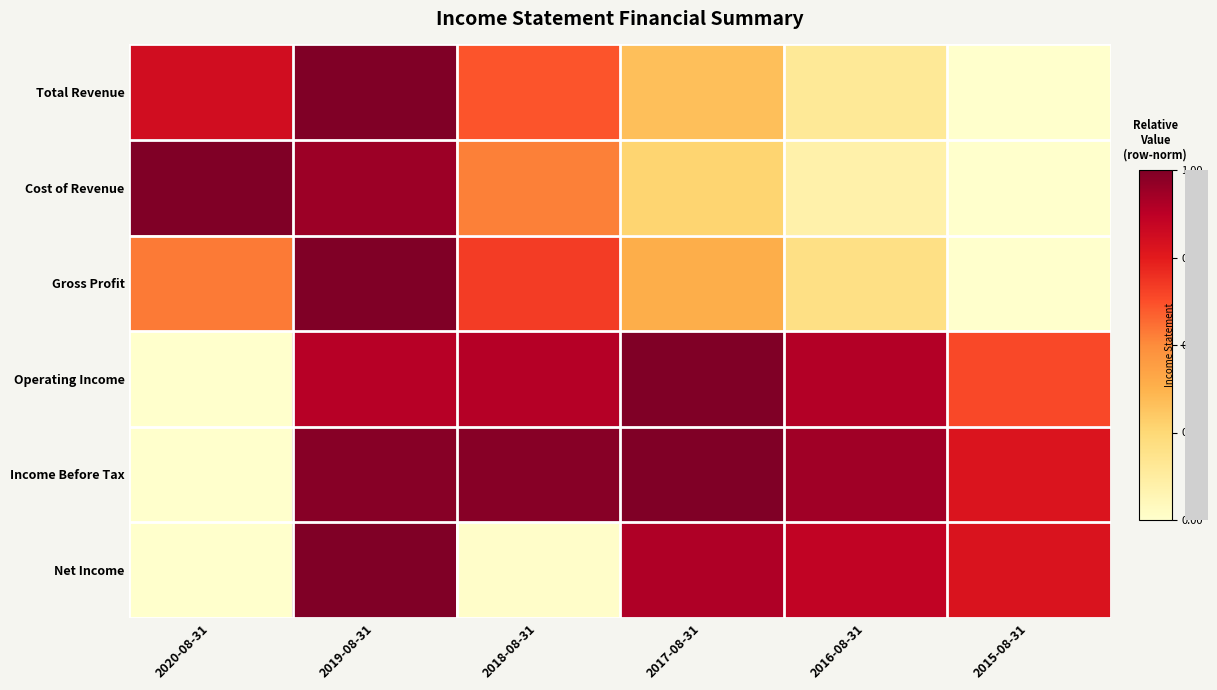

Reading left to right, transcribe all the data shown in this chart.

Total Revenue: 2020-08-31=0.8	2019-08-31=1.0	2018-08-31=0.6	2017-08-31=0.3	2016-08-31=0.2	2015-08-31=0.0
Cost of Revenue: 2020-08-31=1.0	2019-08-31=0.9	2018-08-31=0.5	2017-08-31=0.3	2016-08-31=0.1	2015-08-31=0.0
Gross Profit: 2020-08-31=0.5	2019-08-31=1.0	2018-08-31=0.7	2017-08-31=0.4	2016-08-31=0.2	2015-08-31=0.0
Operating Income: 2020-08-31=0.0	2019-08-31=0.9	2018-08-31=0.9	2017-08-31=1.0	2016-08-31=0.9	2015-08-31=0.6
Income Before Tax: 2020-08-31=0.0	2019-08-31=1.0	2018-08-31=1.0	2017-08-31=1.0	2016-08-31=0.9	2015-08-31=0.8
Net Income: 2020-08-31=0.0	2019-08-31=1.0	2018-08-31=0.0	2017-08-31=0.9	2016-08-31=0.9	2015-08-31=0.8